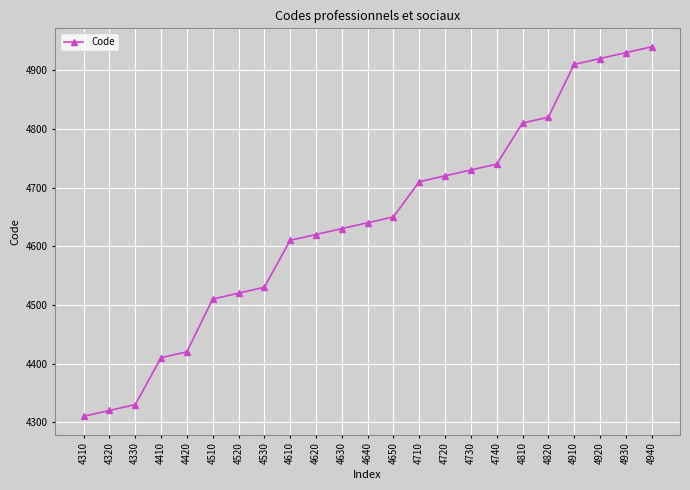

The chart shows a value of 4910 at 4910. True or false?

True